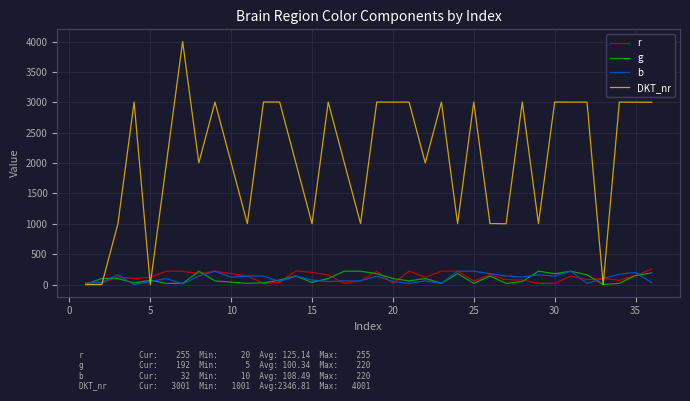

Which series has the widest spread of values?

DKT_nr